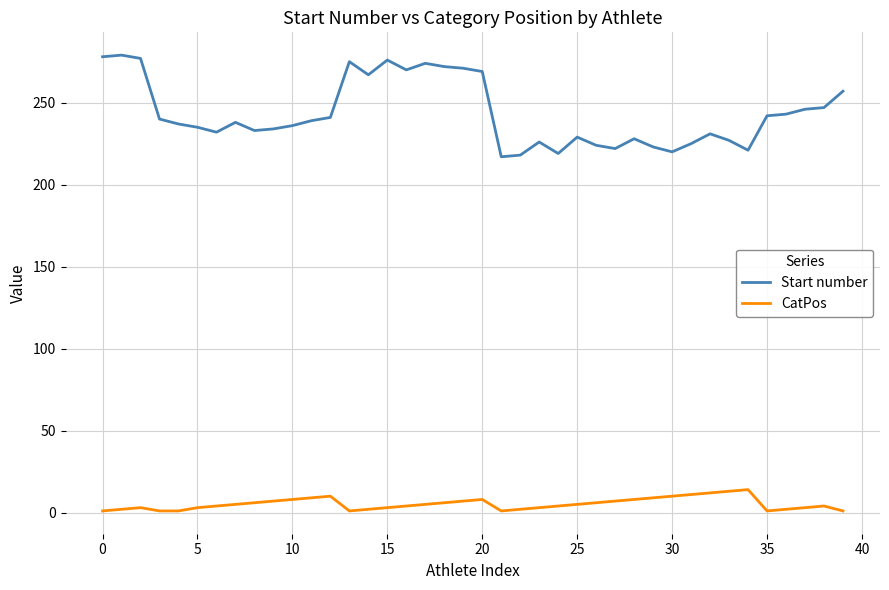

What is the maximum value shown in the chart?

279